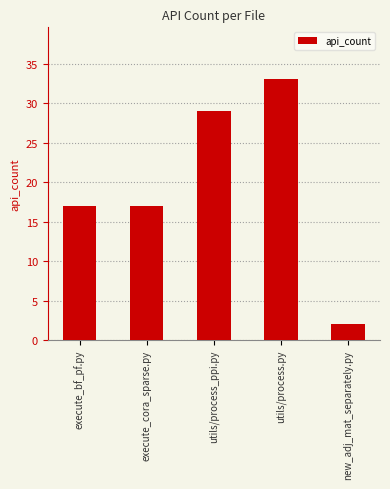

What is the label of the 4th bar from the left?

utils/process.py